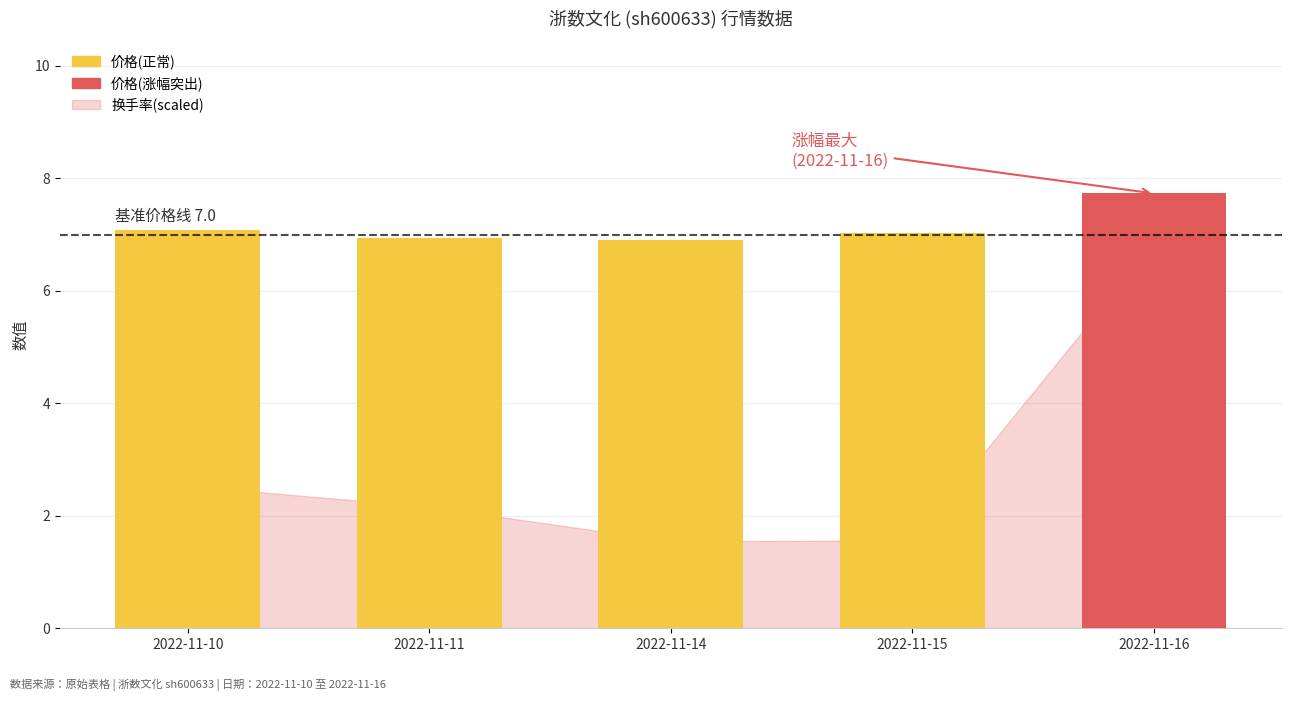

What is the maximum value shown in the chart?

7.7